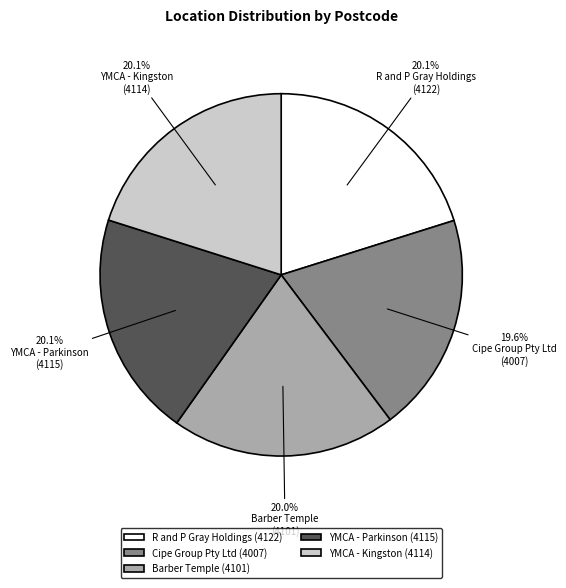

What portion of the pie excludes Barber Temple (4101)?

80.0%